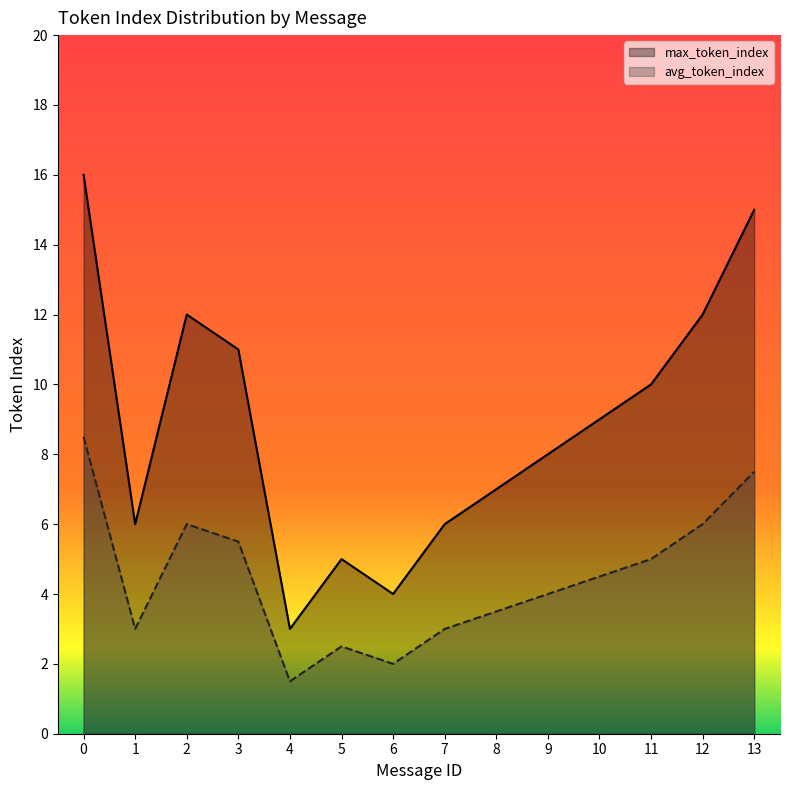

List the series in order of their overall mean, lowest first.

avg_token_index, max_token_index